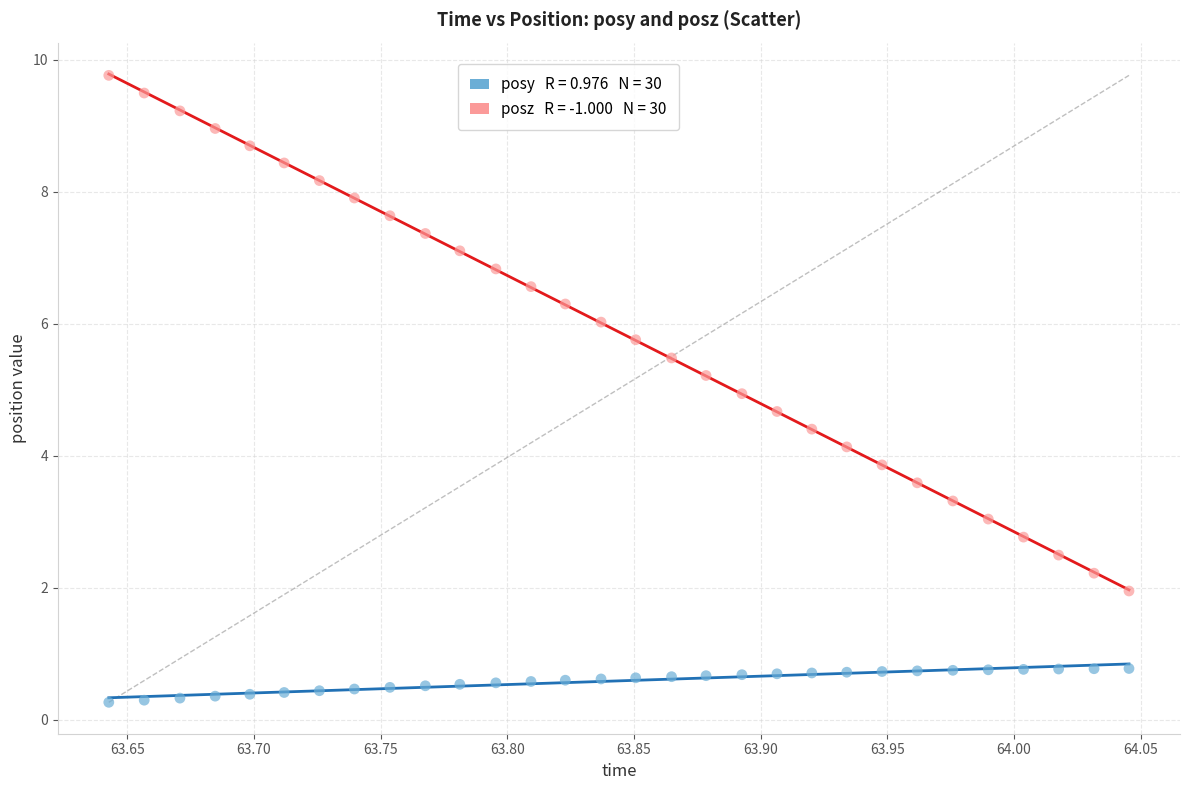

Across all data points, what is the range of X values (max minus min)?

0.4